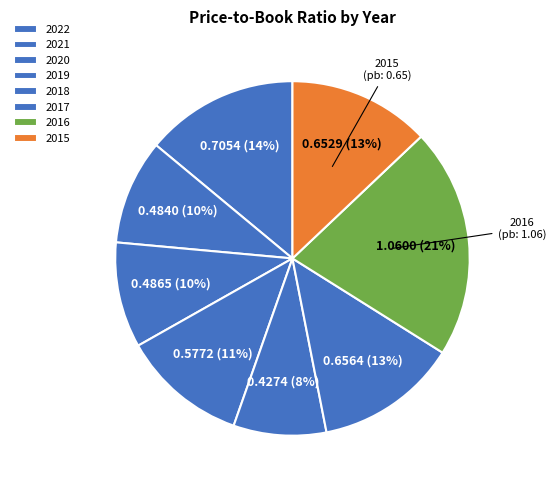

How many segments does this pie chart have?

8